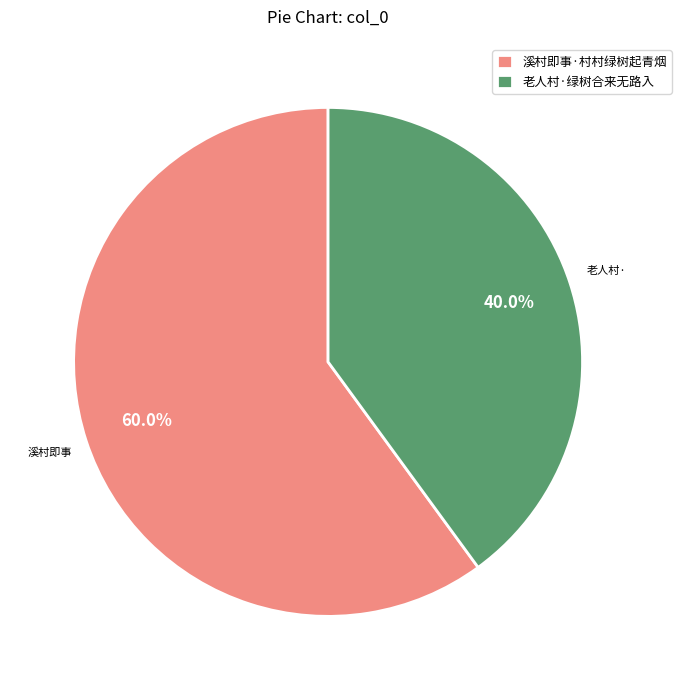

True or false: 溪村即事·村村绿树起青烟 accounts for 47% of the total.

False